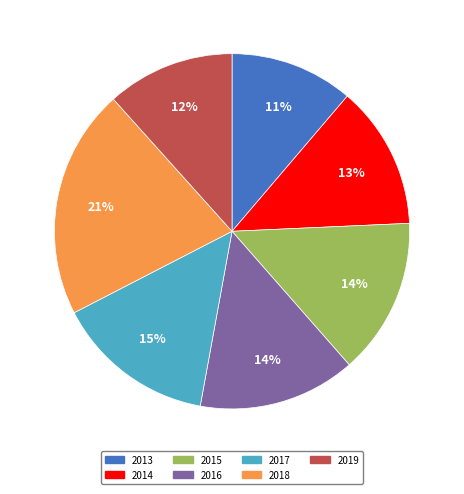

Is the sum of 2015 and 2019 greater than half?

No